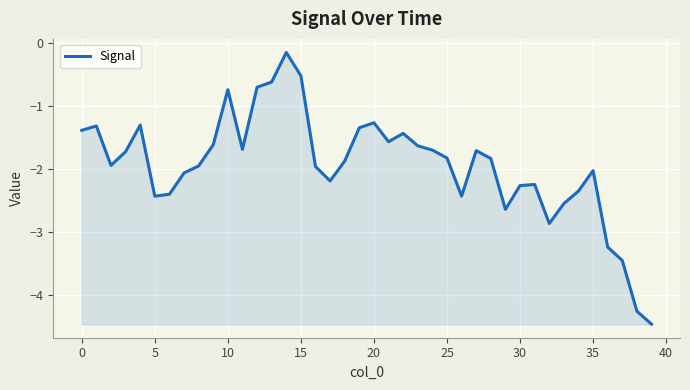

What is the smallest value displayed?

-4.5